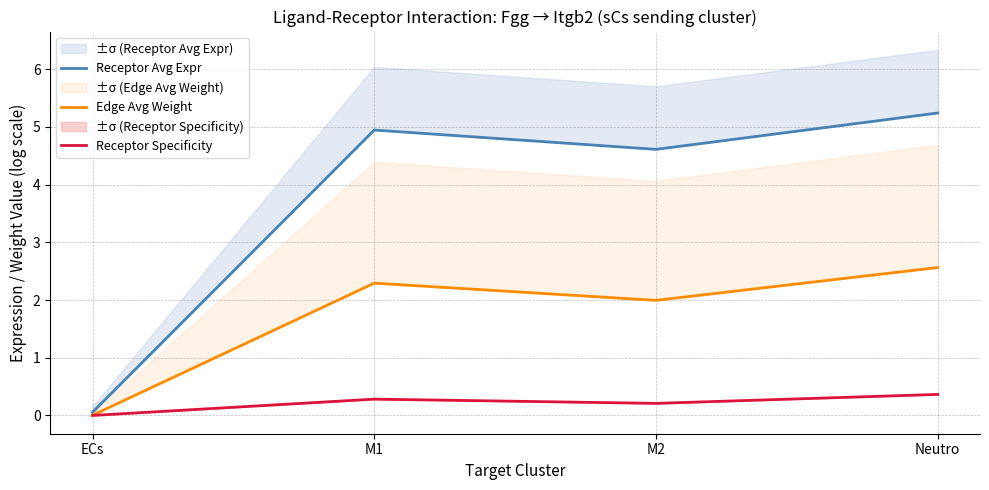

Does the chart have visible grid lines?

Yes